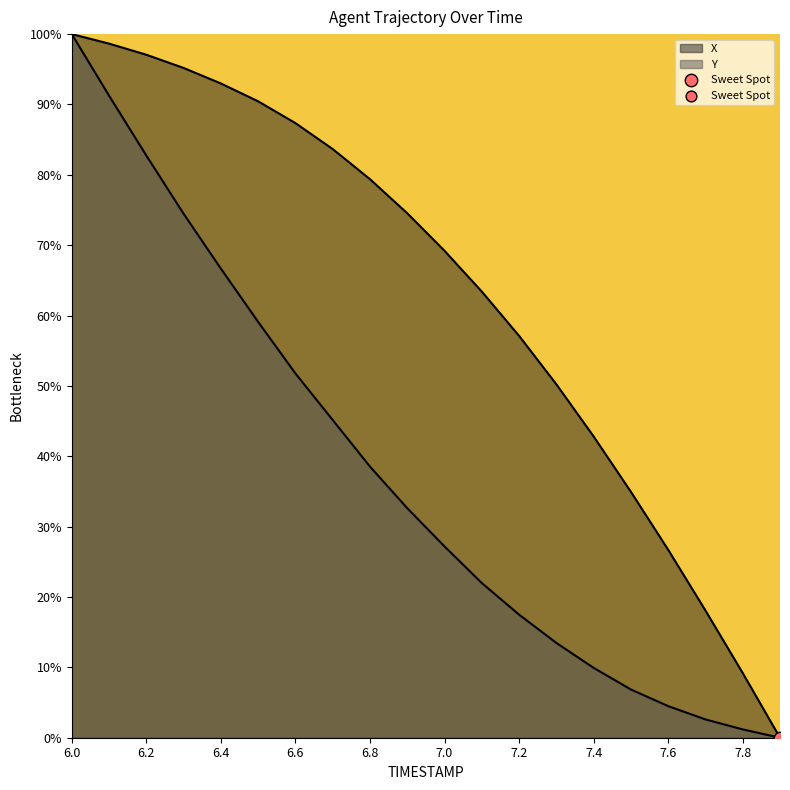

Which series reaches the minimum Y coordinate?

X